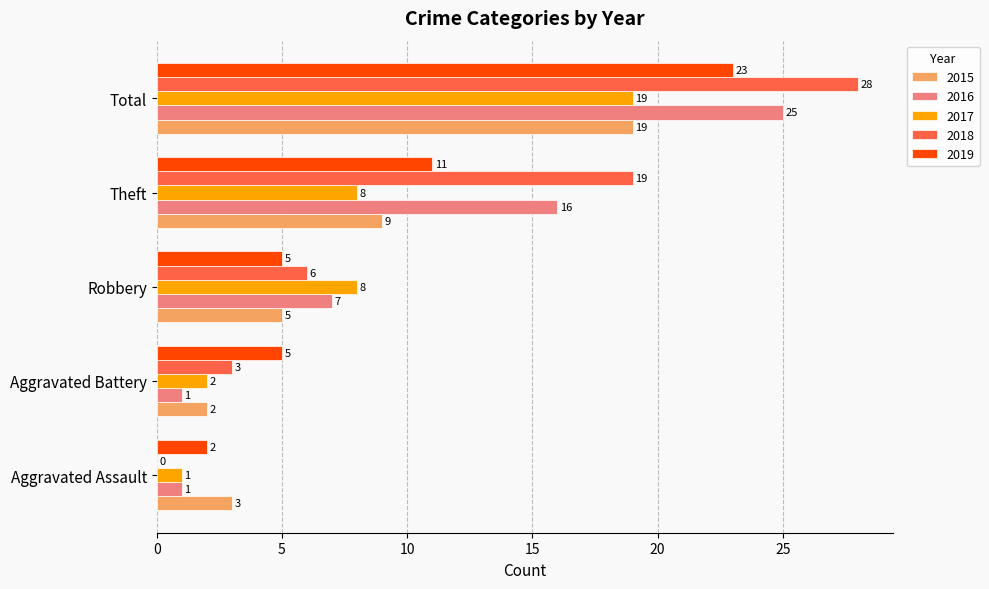

At which category is the sum across all series the highest?

Total